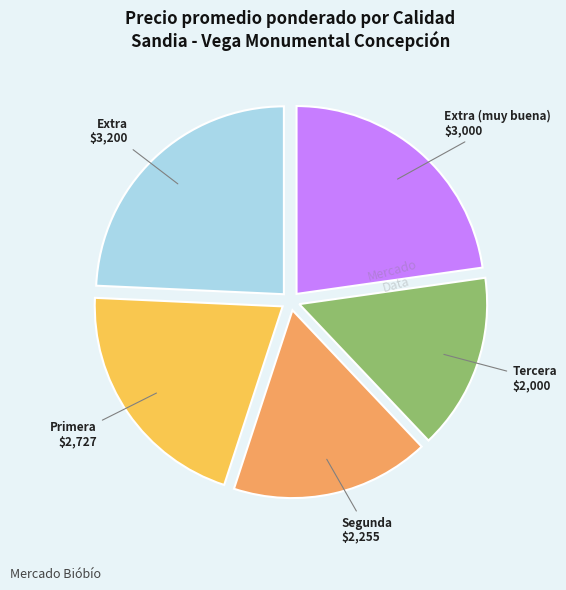

Rank the categories by value from highest to lowest.

Extra, Extra (muy buena), Primera, Segunda, Tercera